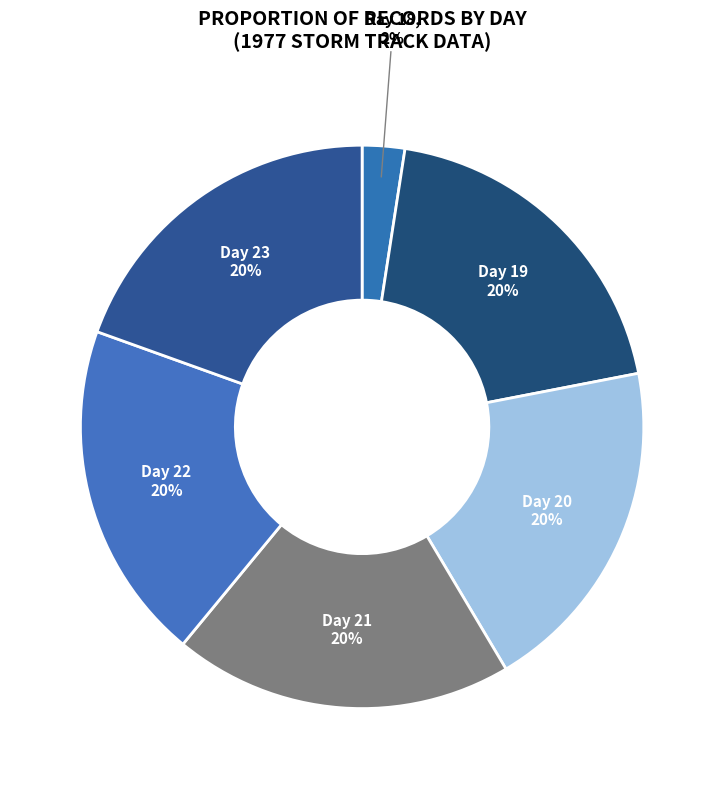

To the nearest percent, what is the average slice percentage?

17%